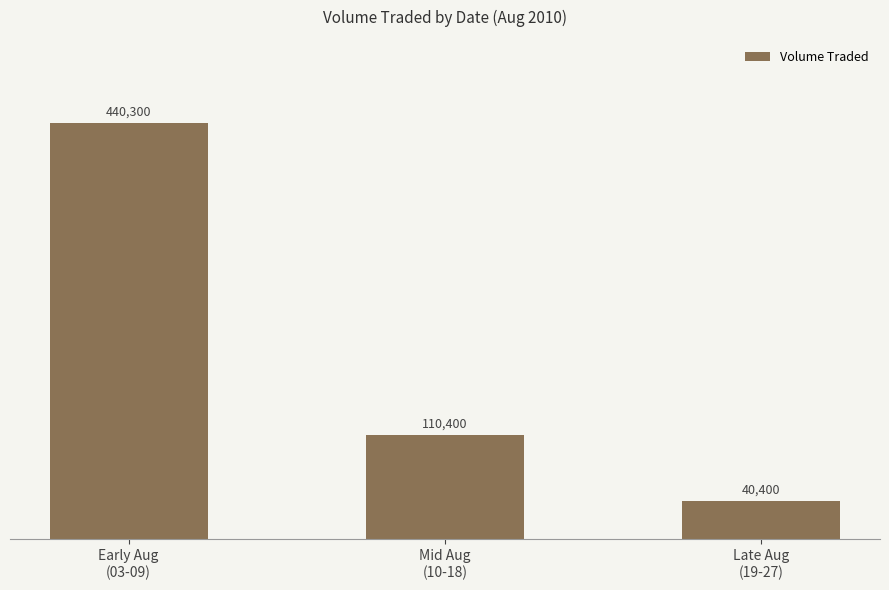

What is the smallest value displayed?

40400